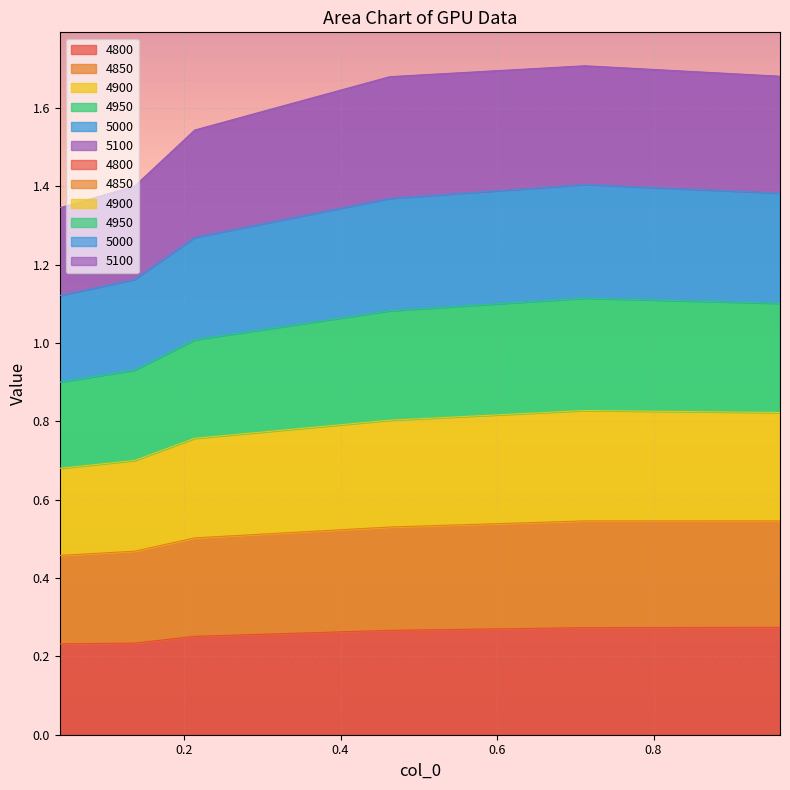

How many interior local peaks does the 4850 series have?

1